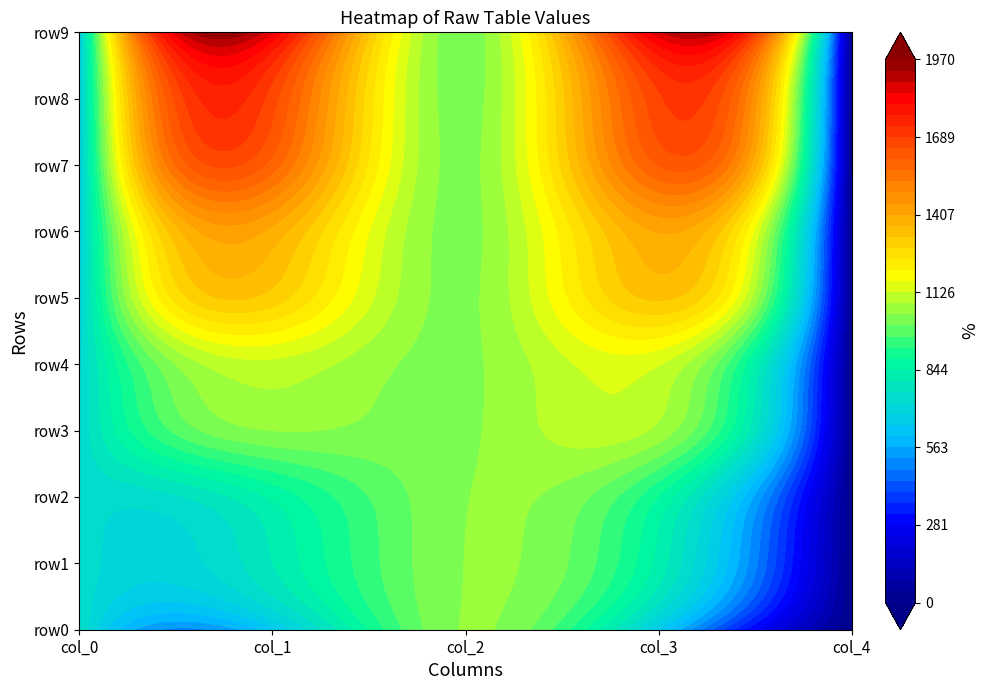

Reading left to right, extract all data points from this chart.

col_0: 767.3	751.1	744.8	725.1	713.1	691.1	678.9	662.4	665.0	647.7
col_1: 629.5	803.0	851.1	1045.7	1114.6	1308.4	1394.5	1589.6	1666.8	1854.3
col_2: 1048.7	1046.2	1043.7	1037.3	1036.1	1036.1	1032.3	1032.3	1025.9	1020.9
col_3: 642.2	828.3	882.8	1072.8	1128.5	1333.7	1409.7	1609.8	1680.8	1879.4
col_4: 0.0	0.0	0.0	0.0	0.0	0.0	0.0	0.0	0.0	0.0